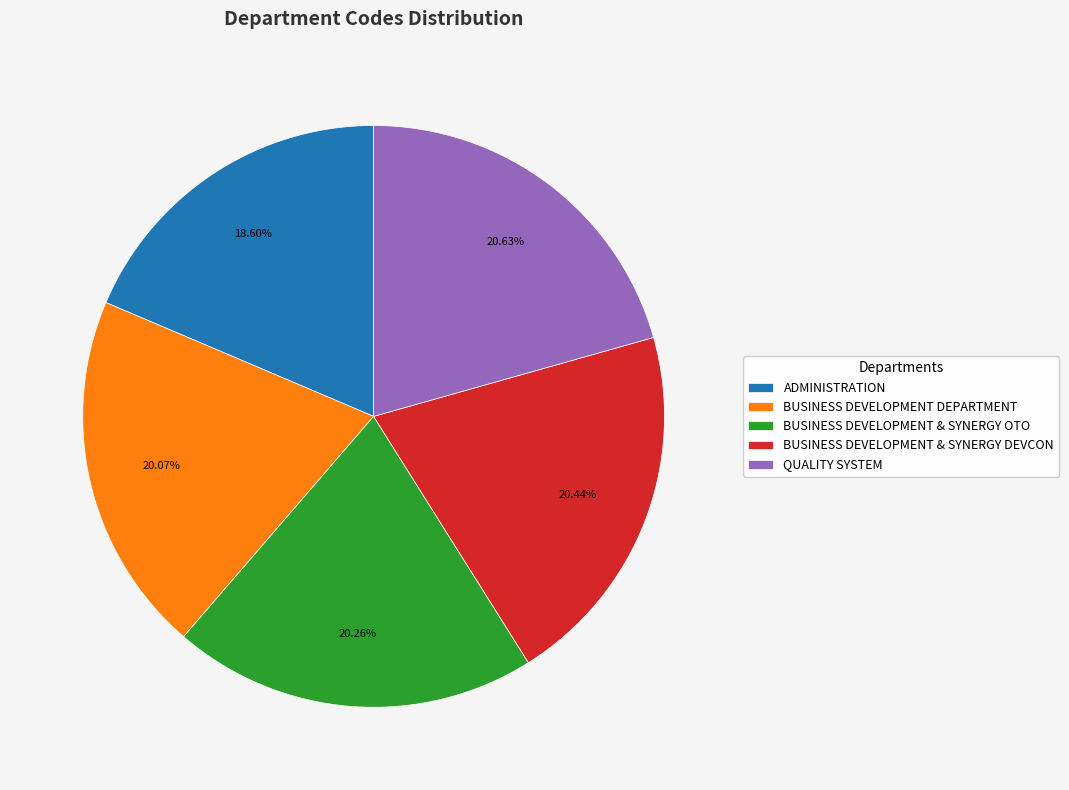

Which has a higher value, ADMINISTRATION or BUSINESS DEVELOPMENT & SYNERGY DEVCON?

BUSINESS DEVELOPMENT & SYNERGY DEVCON